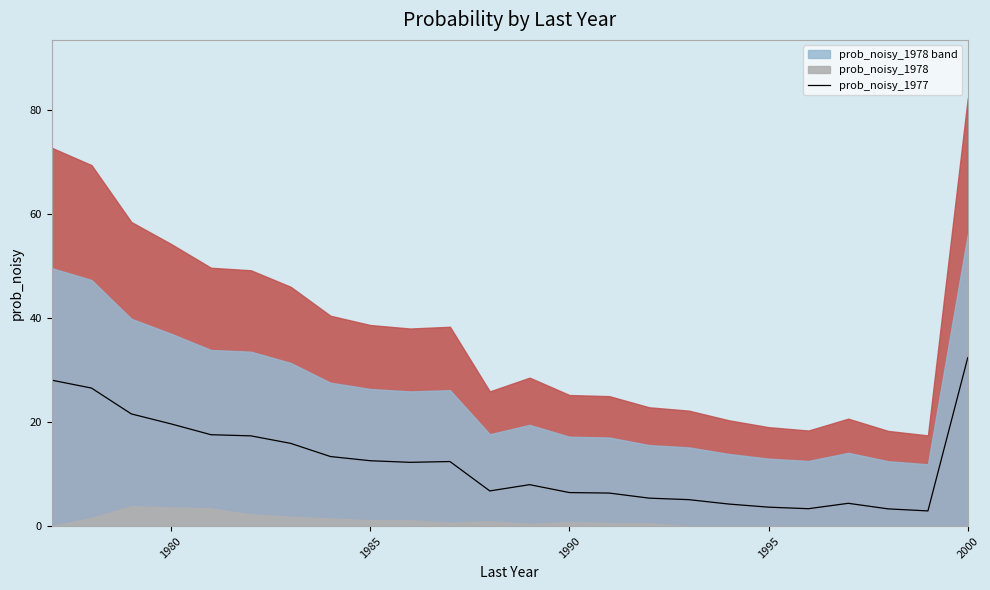

What is the value of the 21st point from the left?

4.4